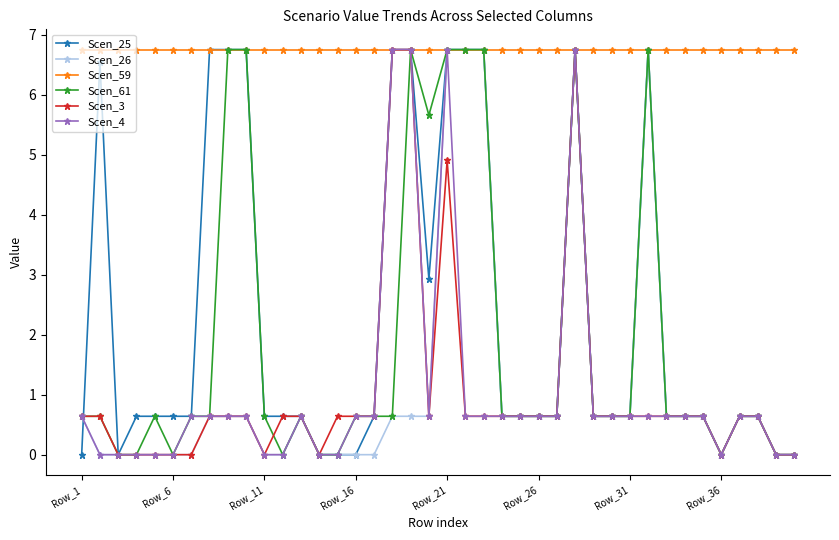

True or false: Scen_25 has more than 0 points higher than both neighbors.

True